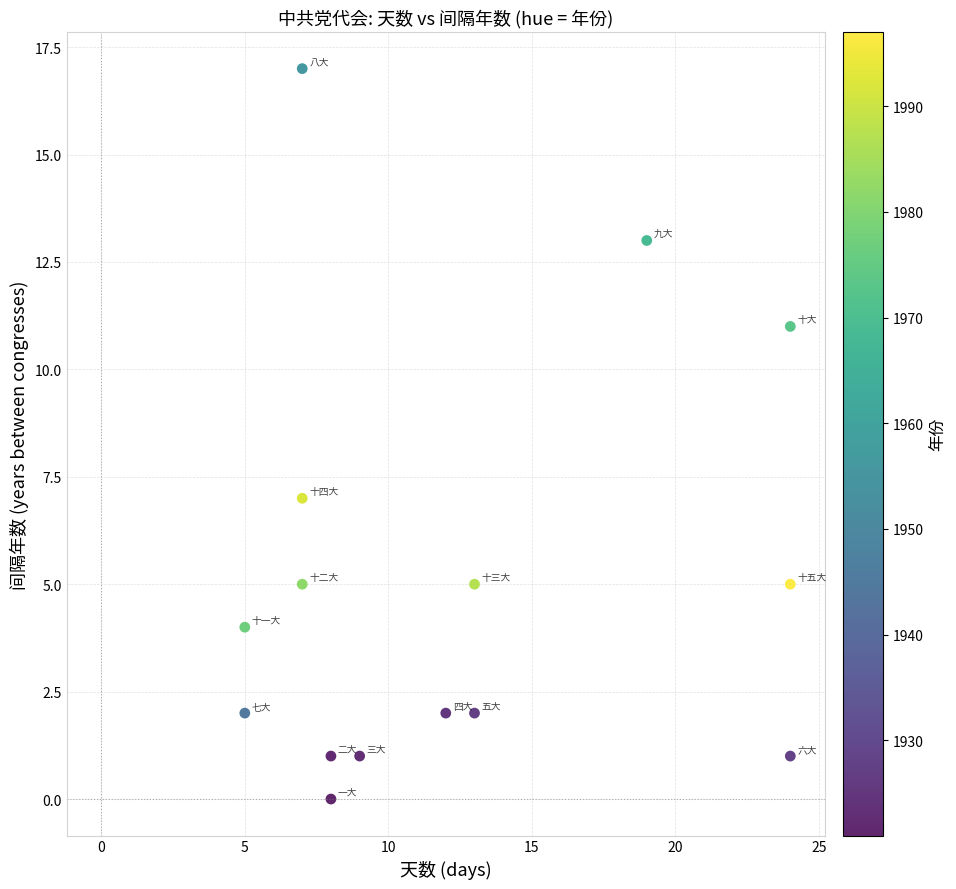

What Y value in the scatter plot is closest to 8?

7